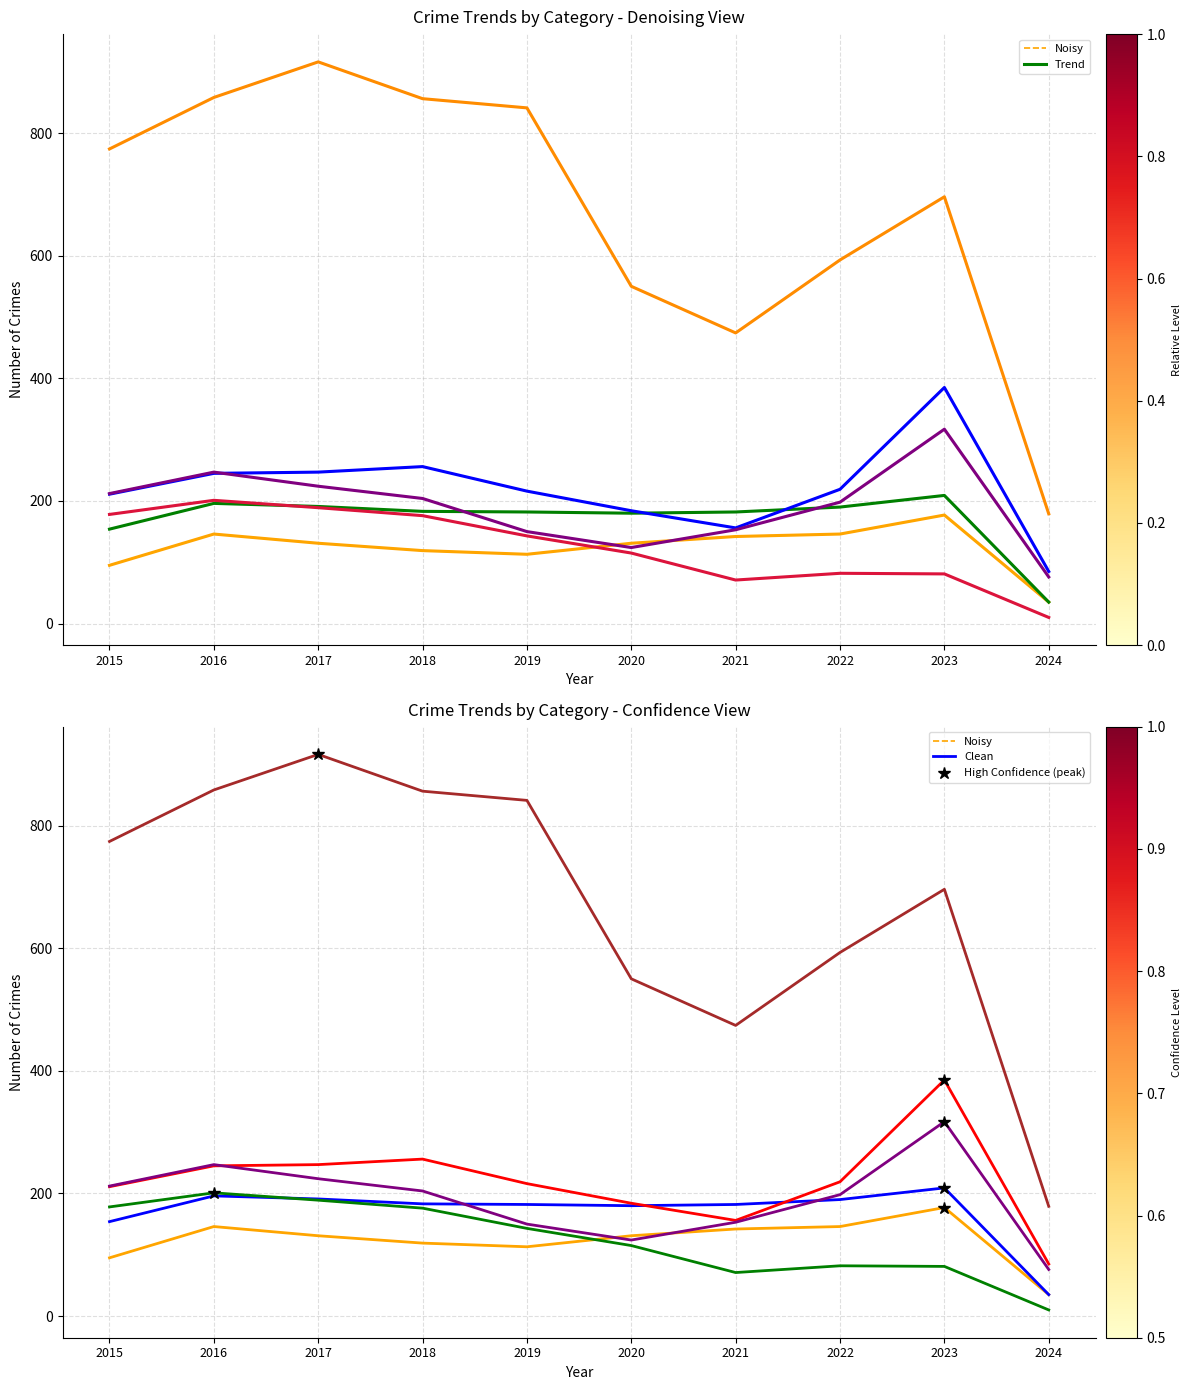

Reading left to right, extract all data points from this chart.

Aggravated Assault: 95	146	131	119	113	131	142	146	177	35
Aggravated Battery: 154	196	191	183	182	180	182	190	209	35
Burglary: 178	201	189	176	143	115	71	82	81	10
Motor Vehicle Theft: 211	245	247	256	216	184	156	219	385	85
Robbery: 212	247	224	204	150	124	153	198	317	76
Theft: 774	858	916	856	841	550	474	593	696	179